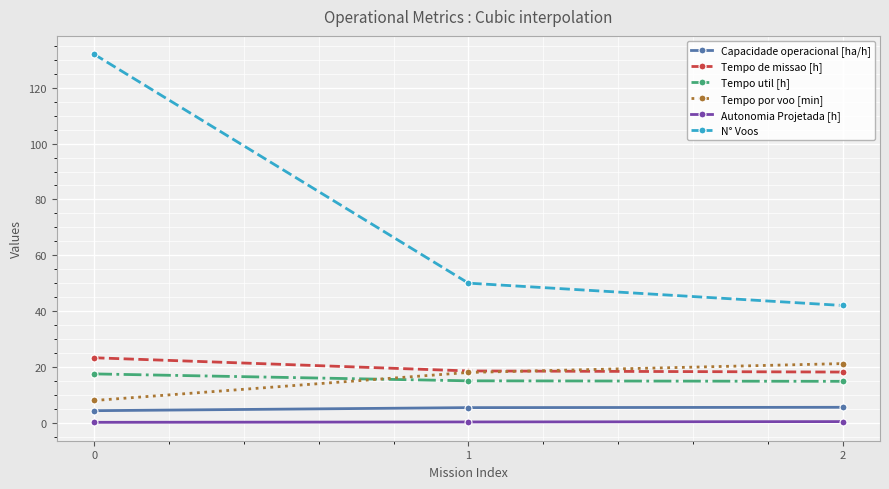

How many data points does each series have?

3